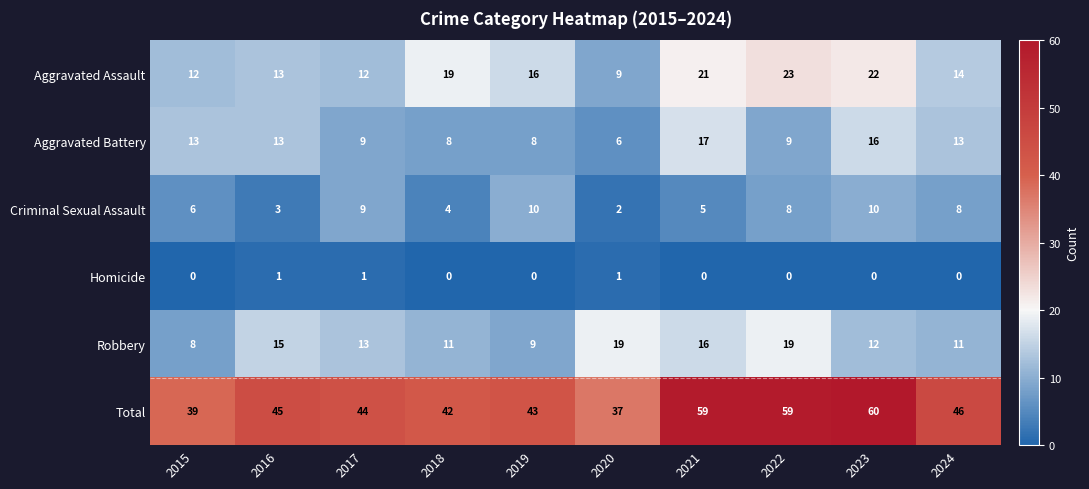

Between 2016 and 2020, which series saw the biggest shift?

Total